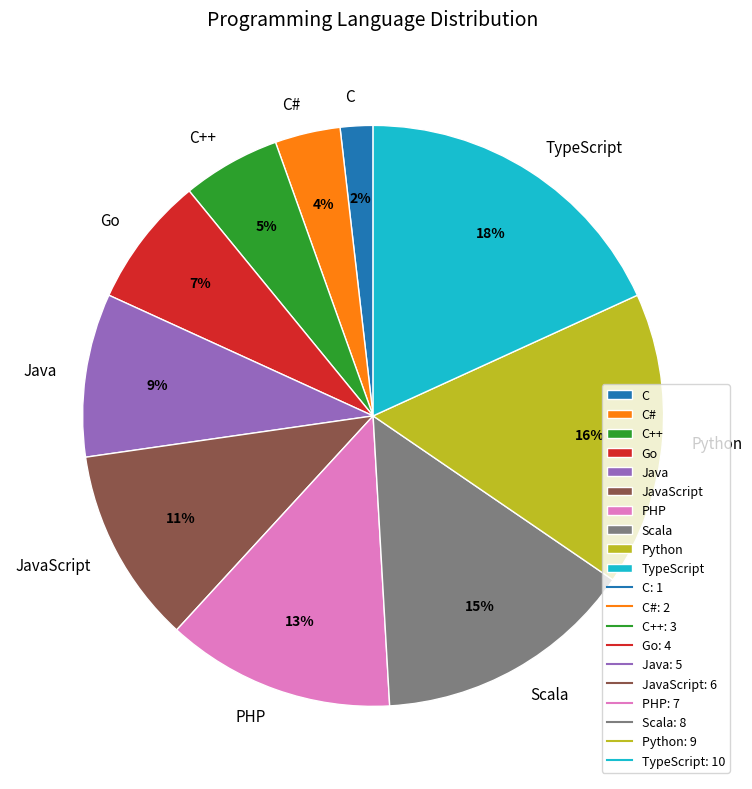

To the nearest percent, what is the difference between the largest and smallest slice percentages?

16%